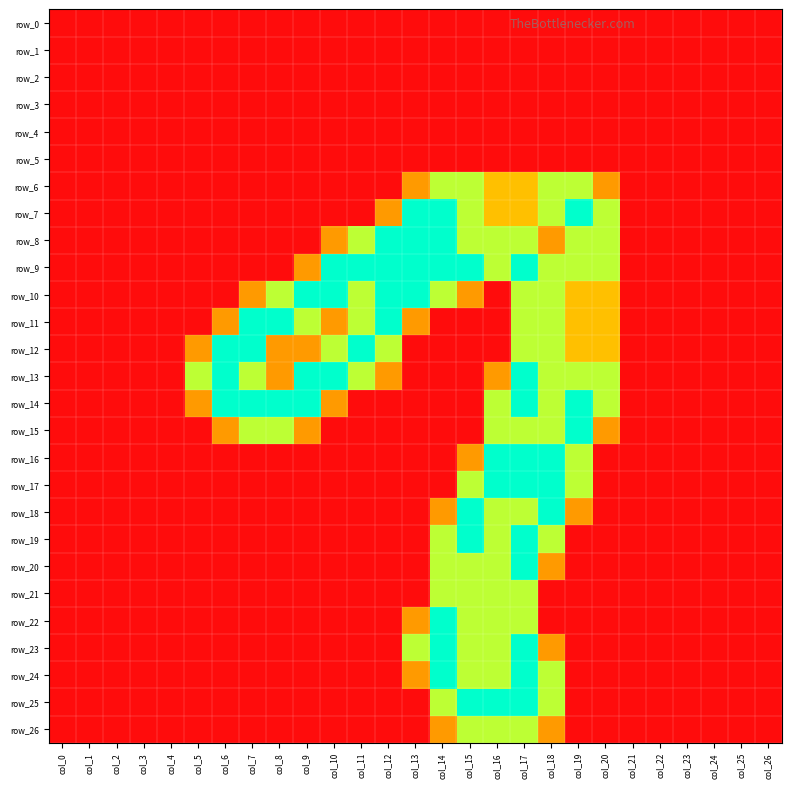

The value of row_8 at col_12 is 2.0. True or false?

True